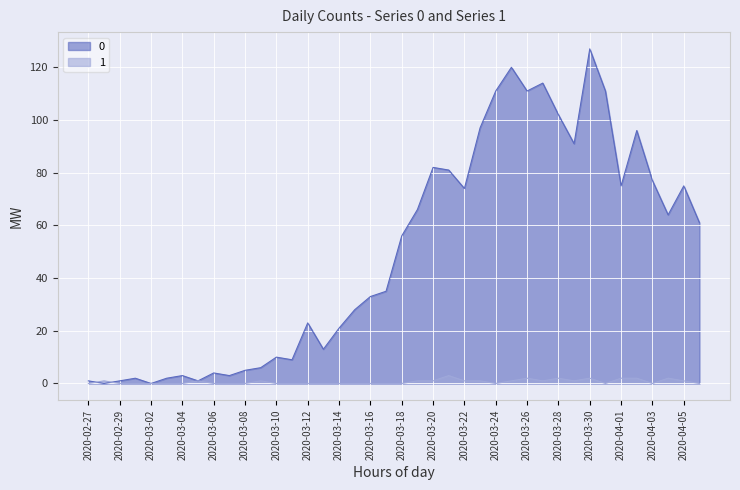

The 1 series shows 1 at 2020-03-25. True or false?

False